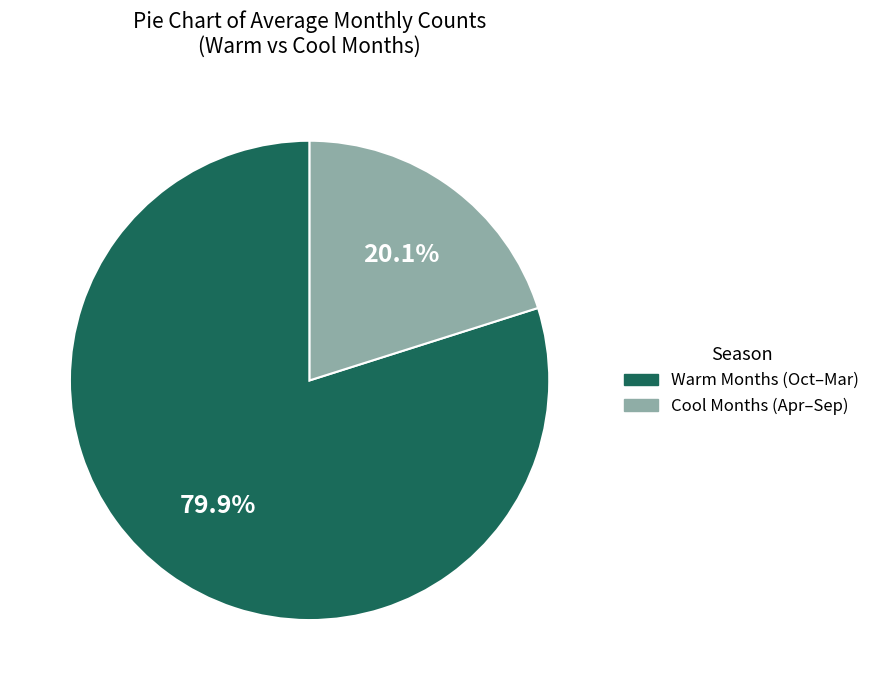

Count the number of slices in the pie.

2